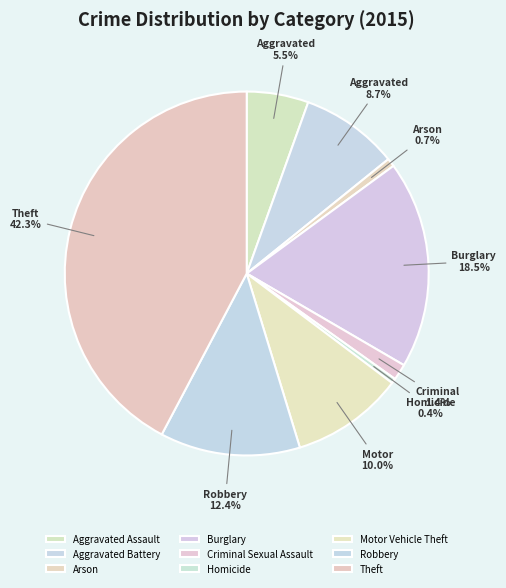

To the nearest percent, what is the combined percentage of Aggravated Assault and Burglary?

24%